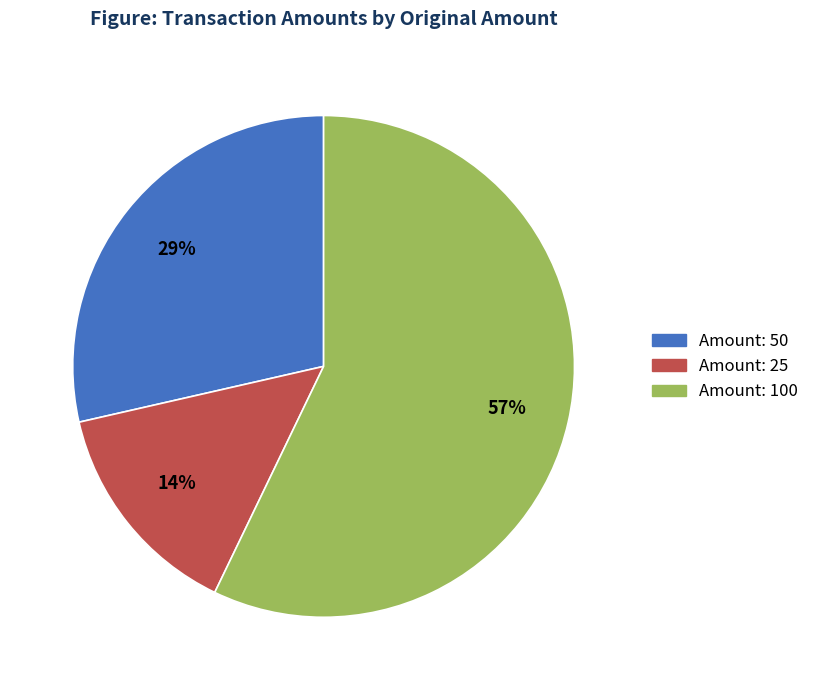

To the nearest percent, what is the average slice percentage?

33%